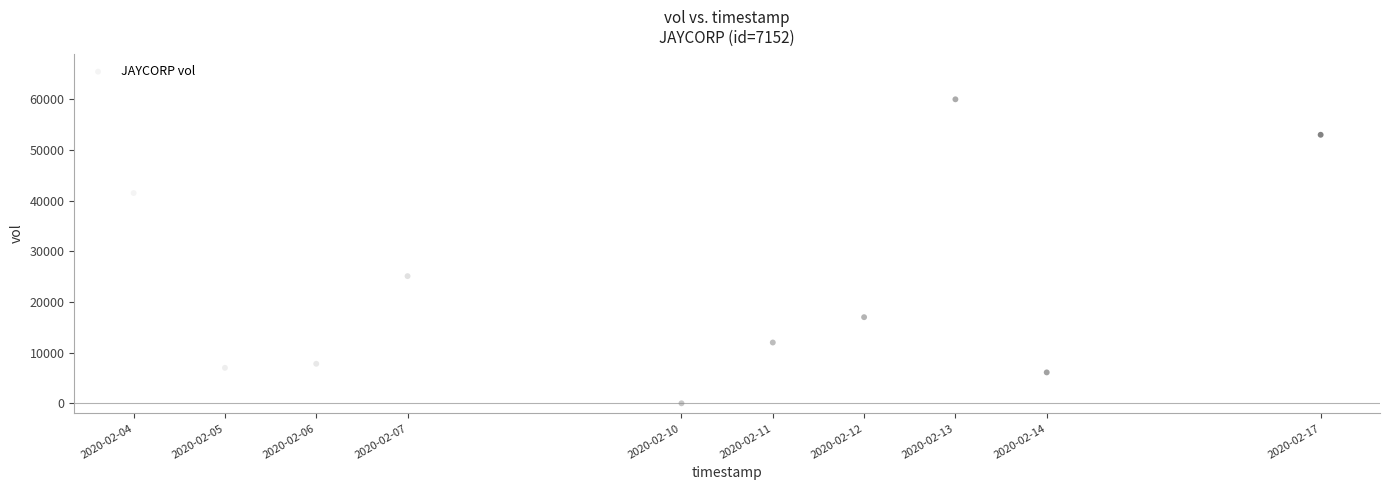

What is the range of Y values (max minus min)?

60000